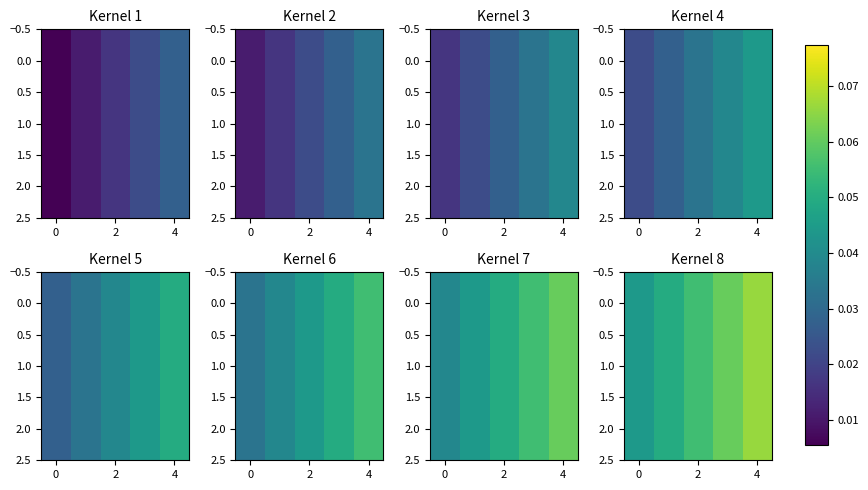

How many 1.0 values are between 0 and 1?

5